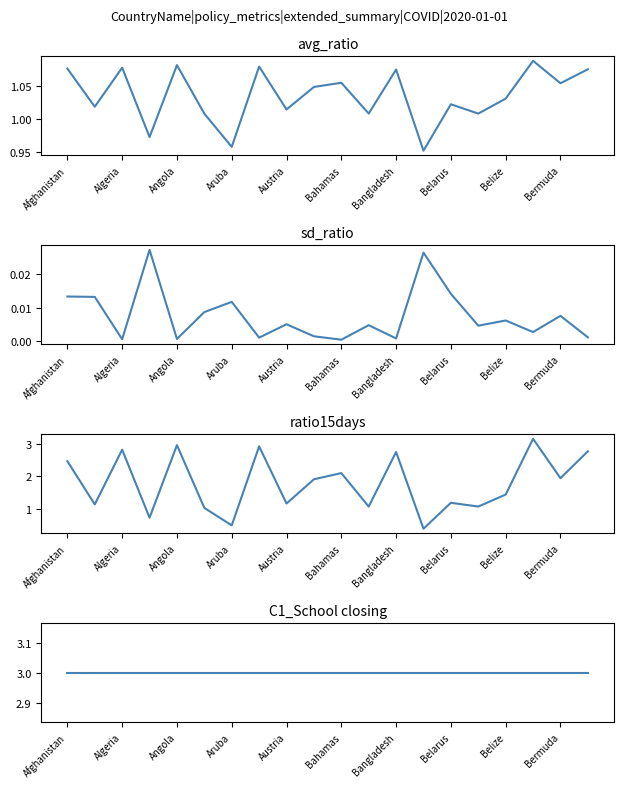

Which series has the largest range (max minus min)?

ratio15days